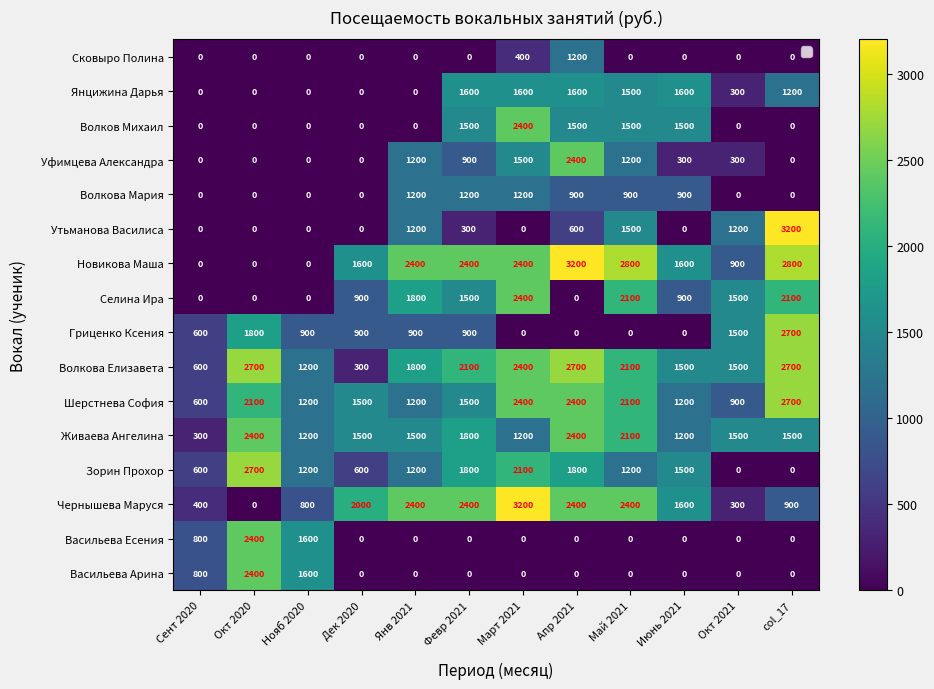

What is the difference between the highest and lowest values at Окт 2020?

2700